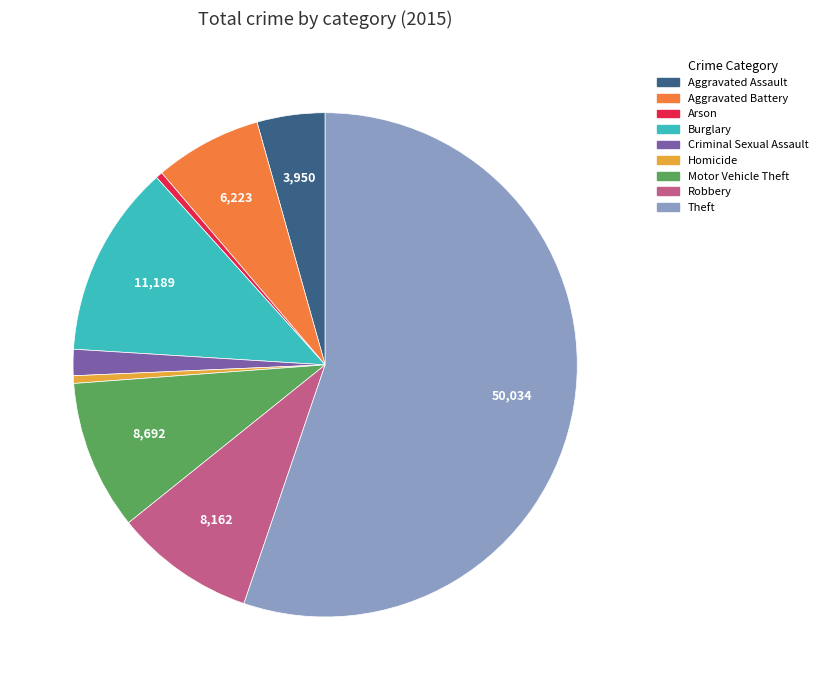

True or false: Motor Vehicle Theft accounts for 3% of the total.

False